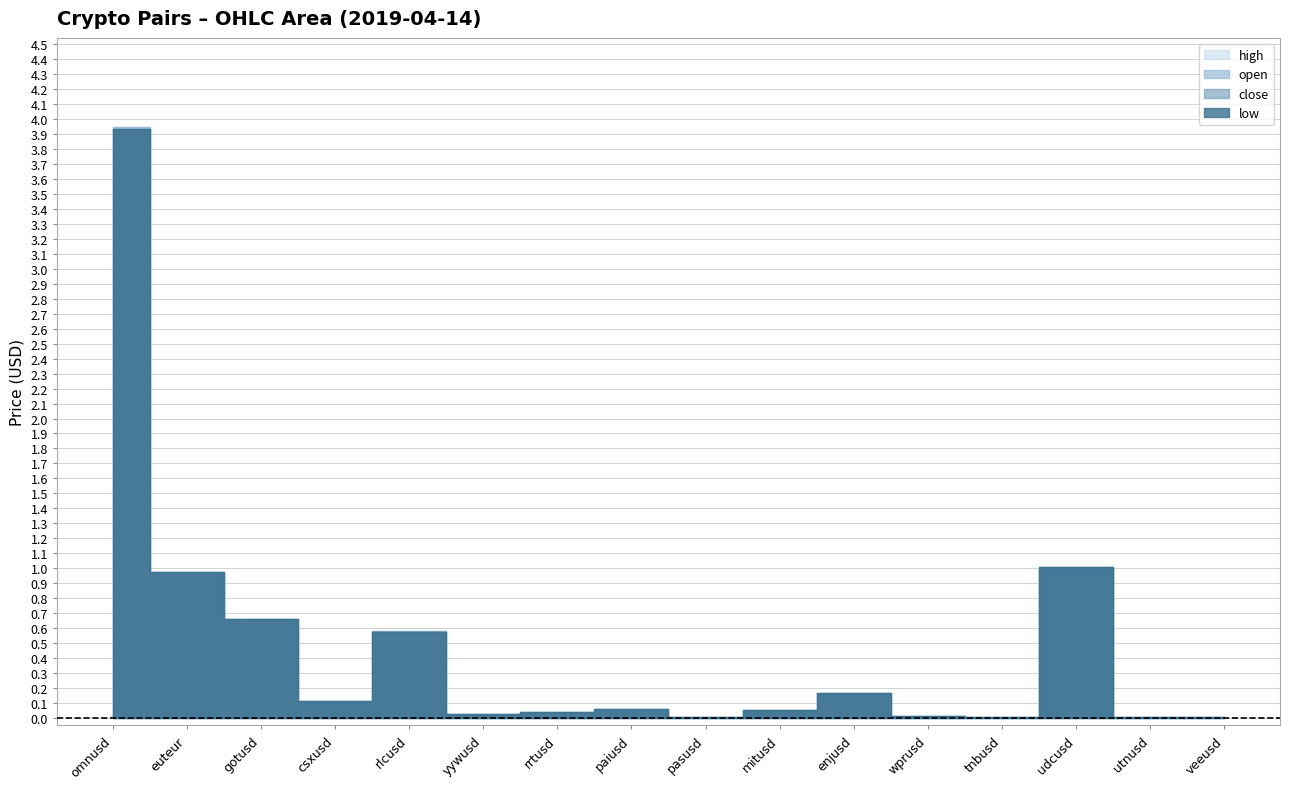

True or false: close and high intersect in this chart.

False